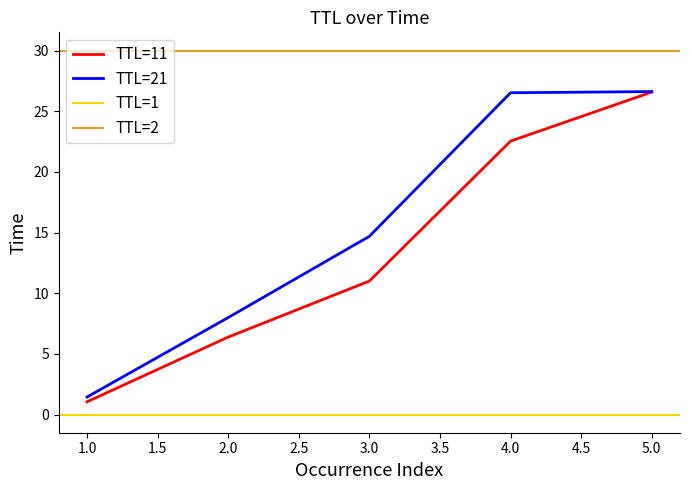

Where does the TTL=21 series first go above 14?

3.0